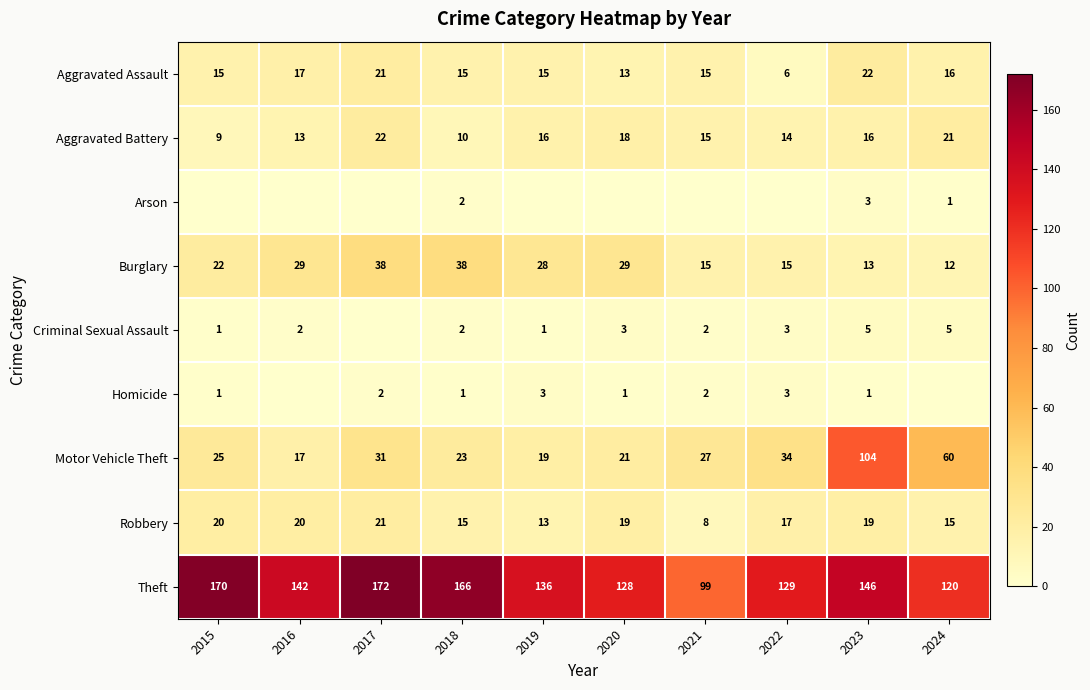

Is the value of Homicide at 2023 greater than the value of Theft at 2024?

No